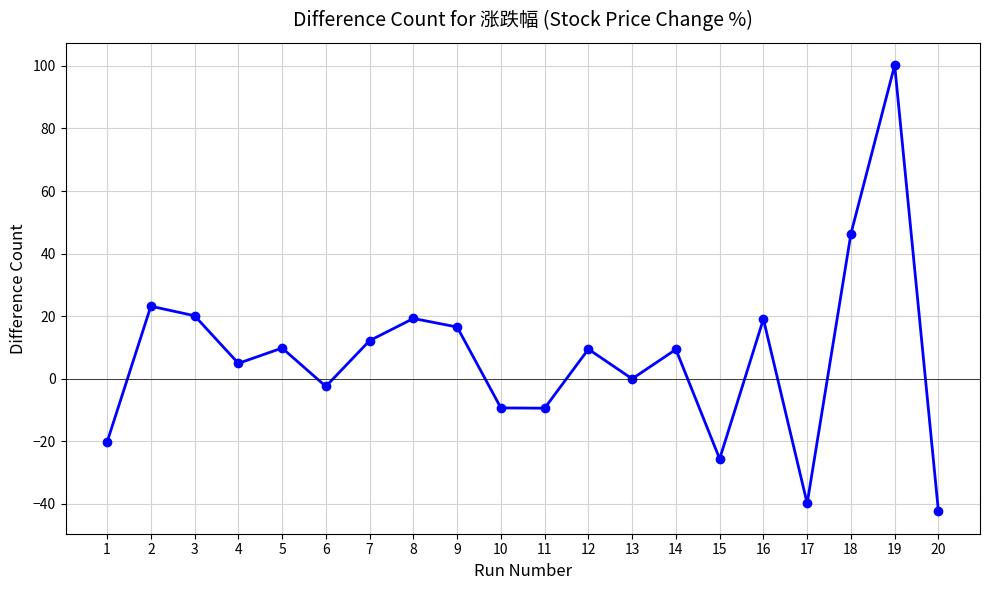

The value at 16 is 19.1. True or false?

True